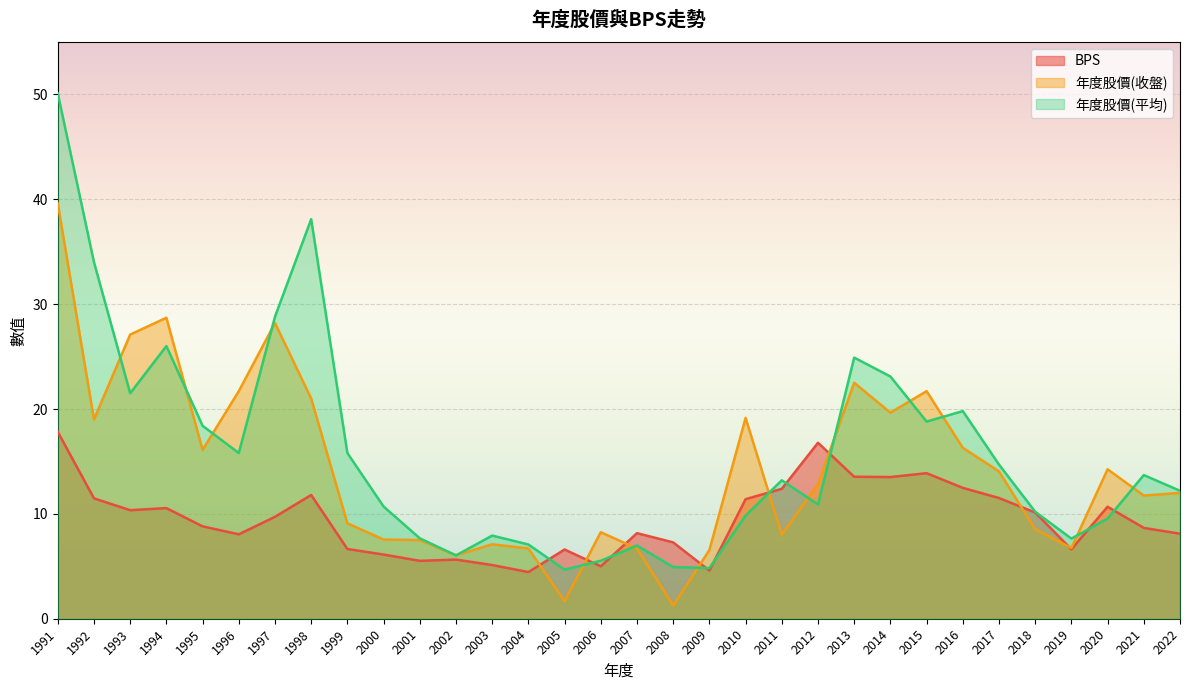

What are all the series names shown in the legend?

BPS, 年度股價(收盤), 年度股價(平均)